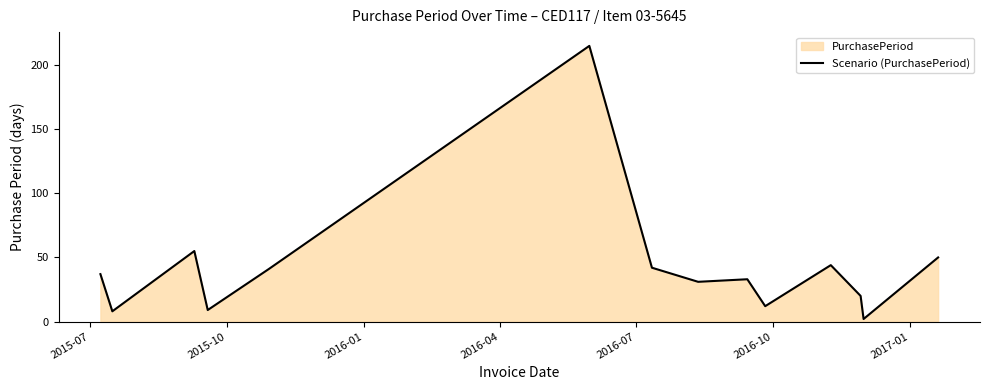

What is the greatest value displayed?

215